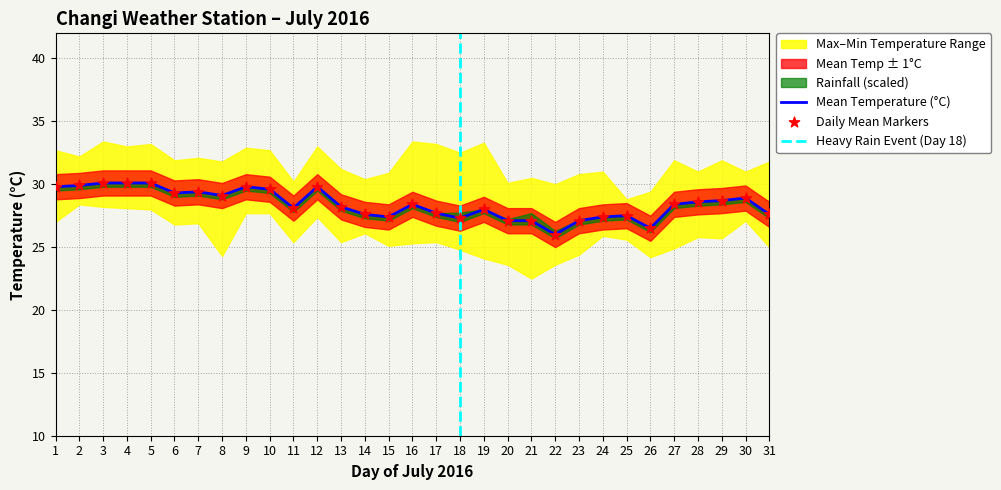

What is the highest value of the Mean Temperature (°C) series?

30.1